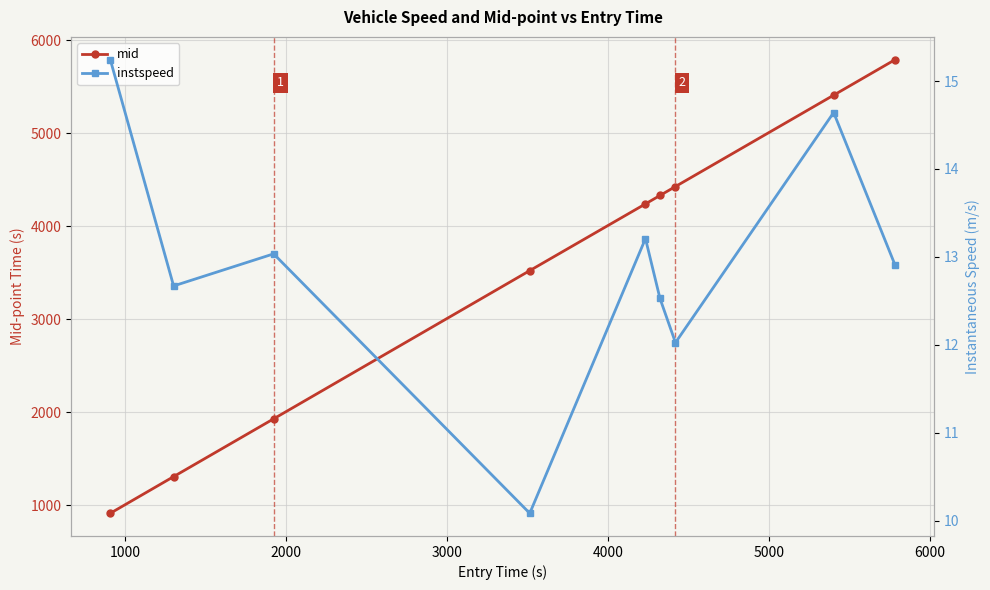

Is this an area chart (filled region under the line)?

No